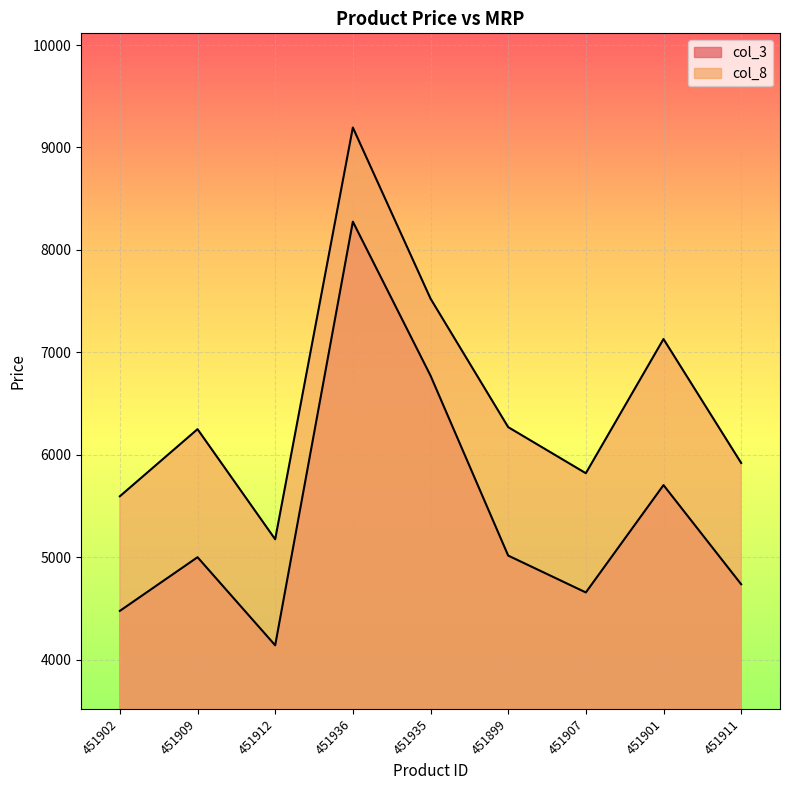

At which category does the chart reach its peak across all series?

451936